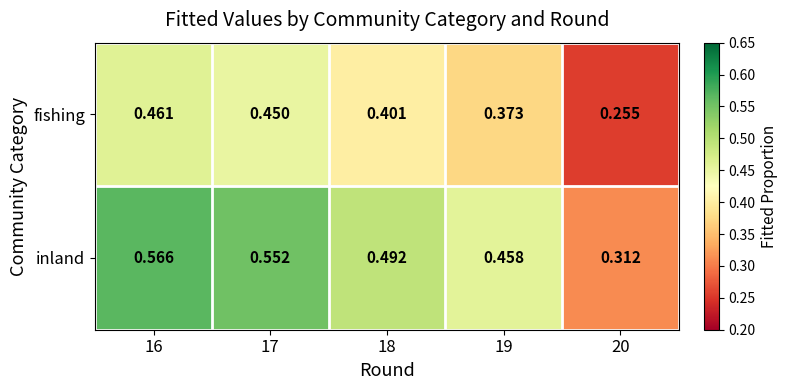

Rank the series at 20 from lowest to highest value.

fishing, inland